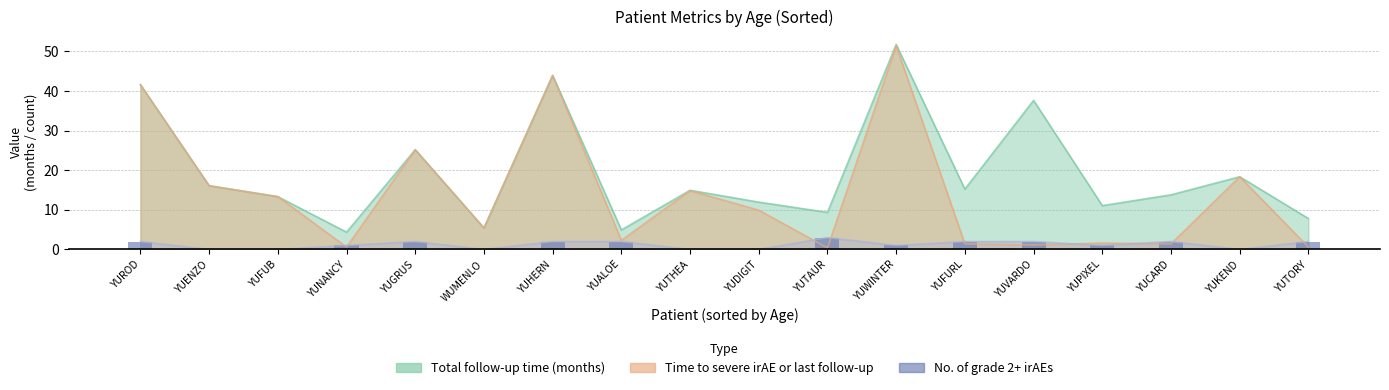

Rank the categories by Total follow-up time (months) value from highest to lowest.

YUWINTER, YUHERN, YUROD, YUVARDO, YUGRUS, YUKEND, YUENZO, YUFURL, YUTHEA, YUCARD, YUFUB, YUDIGIT, YUPIXEL, YUTAUR, YUTORY, WUMENLO, YUALOE, YUNANCY